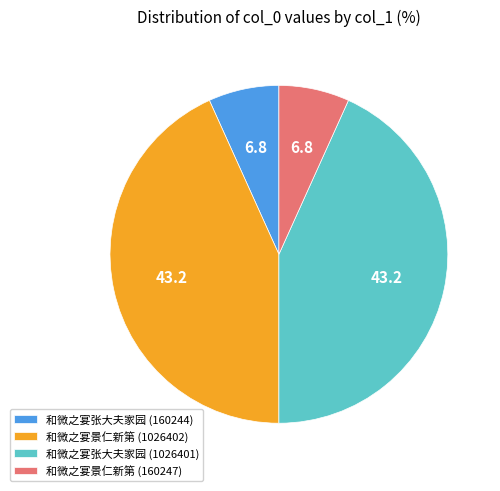

Is there any slice that represents more than half of the pie?

No